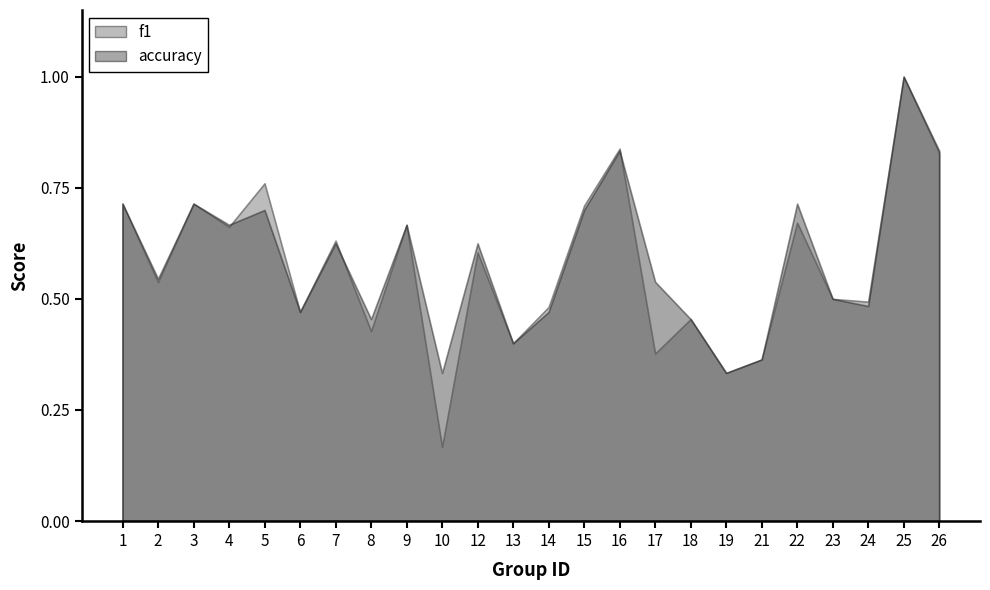

True or false: accuracy has a value of 0.4 at 21.

True